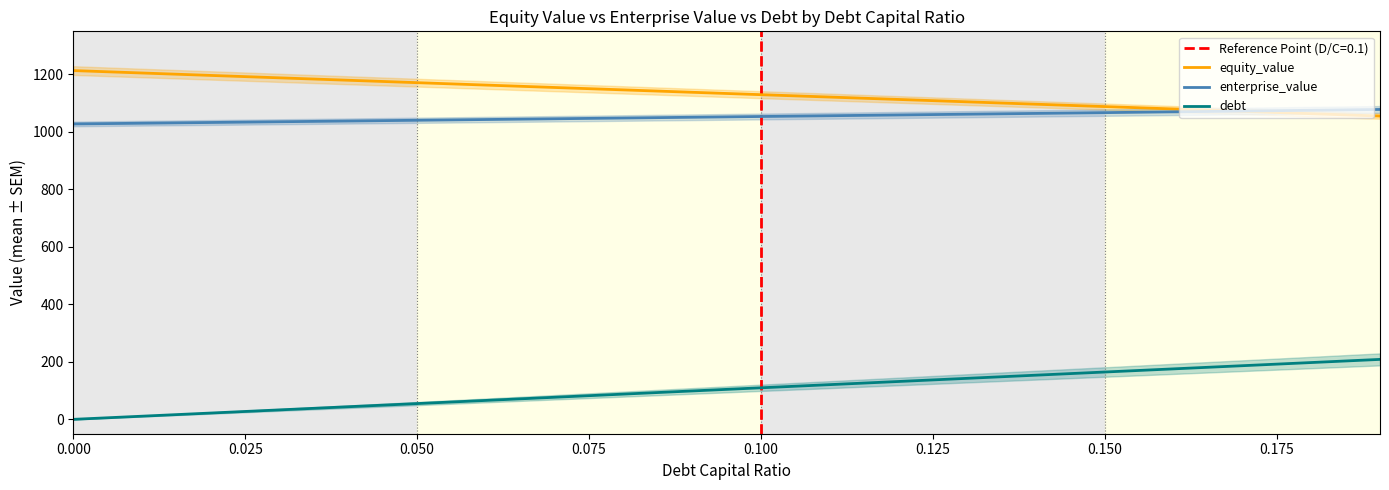

List the series in order of their peak value, highest first.

equity_value, enterprise_value, debt